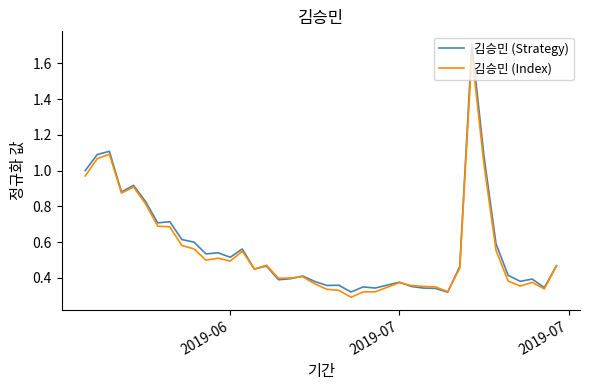

Rank the series by their maximum value, from lowest to highest.

김승민 (Index), 김승민 (Strategy)